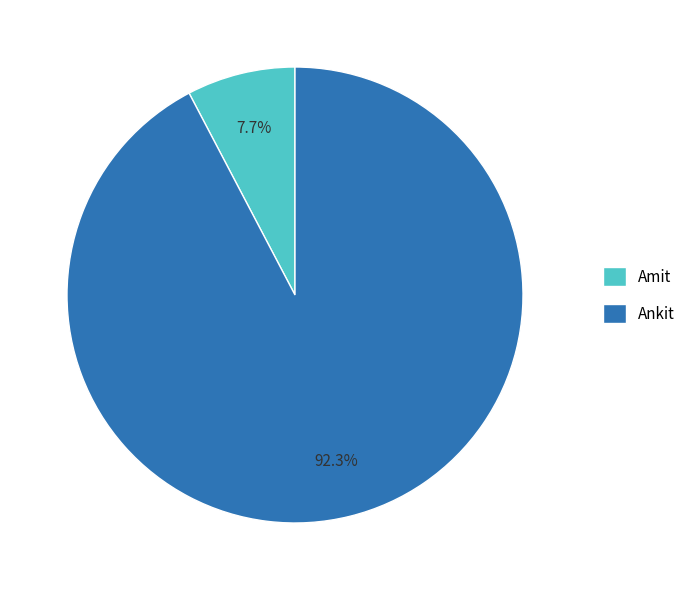

The Amit slice represents 8% of the pie. True or false?

True